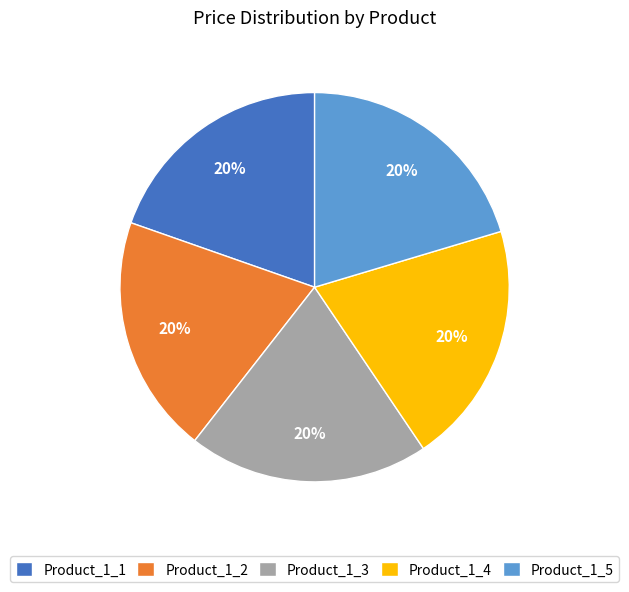

To the nearest percent, what is the combined percentage of Product_1_5 and Product_1_2?

40%